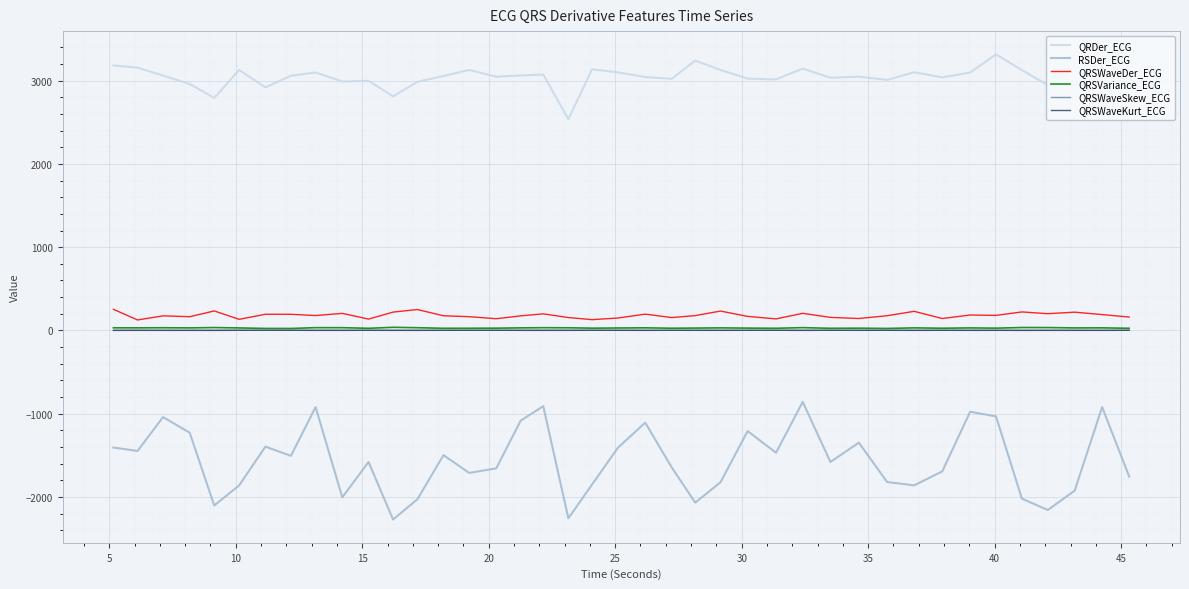

Which series has the largest total across all categories?

QRDer_ECG